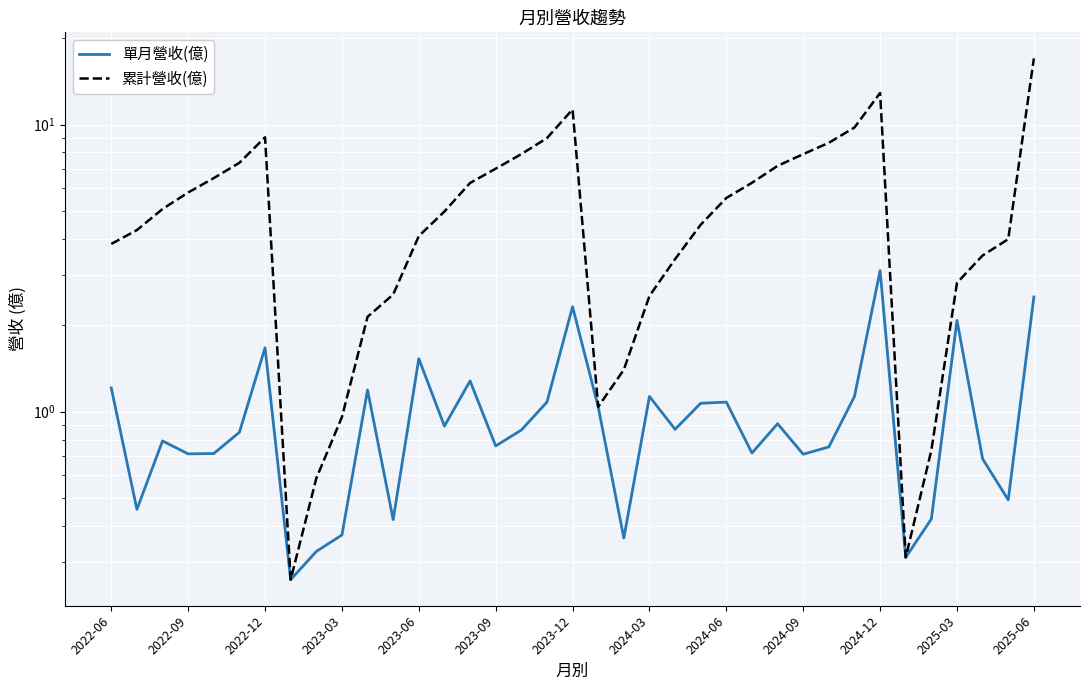

List the series in order of their peak value, lowest first.

單月營收(億), 累計營收(億)